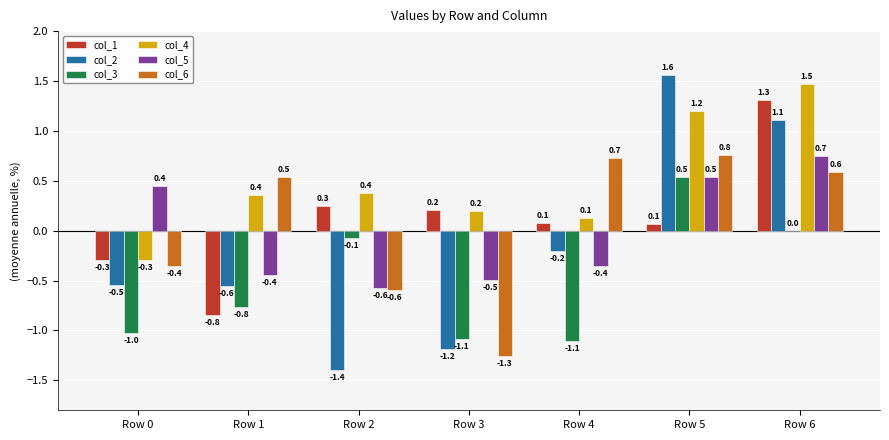

Which series changed the most between Row 3 and Row 4?

col_6